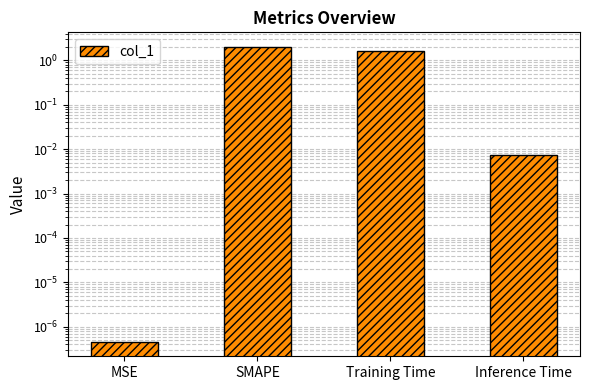

How many values are below 1?

2